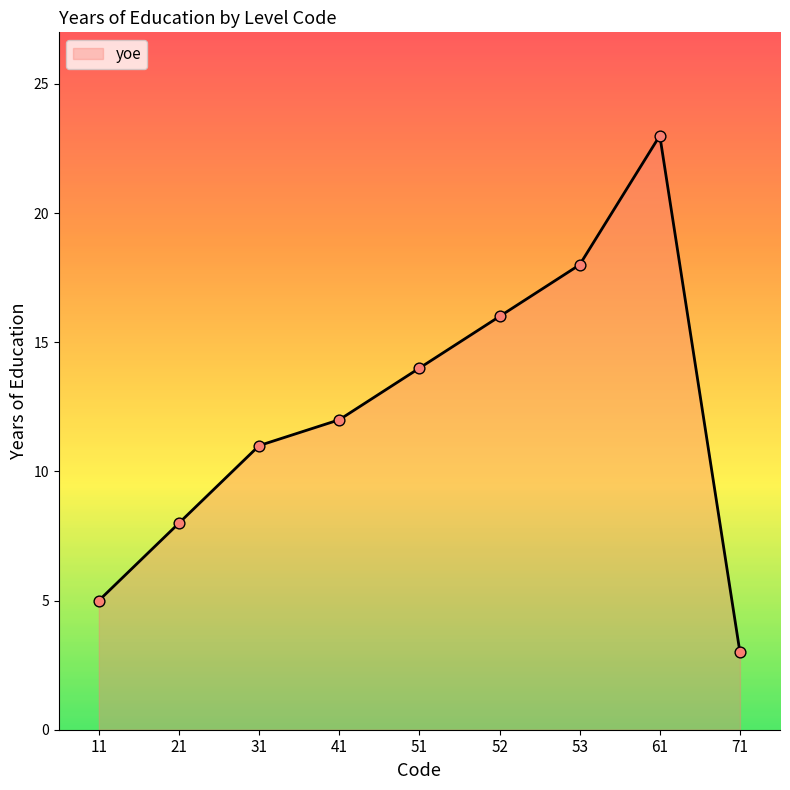

Which has a higher value, 11 or 41?

41